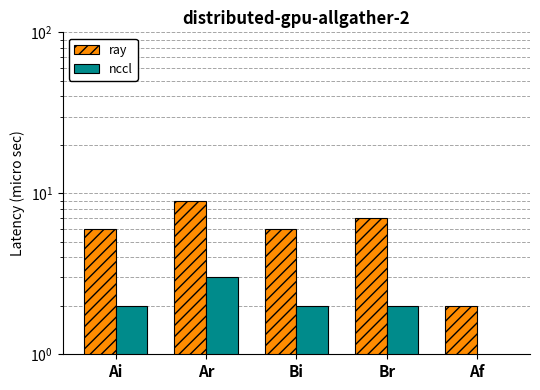

Are the bars horizontal?

No